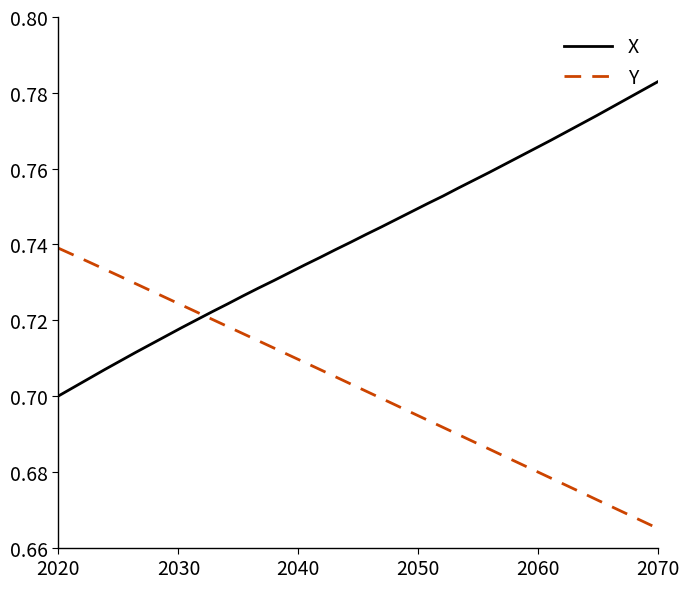

What are all the series names shown in the legend?

X, Y